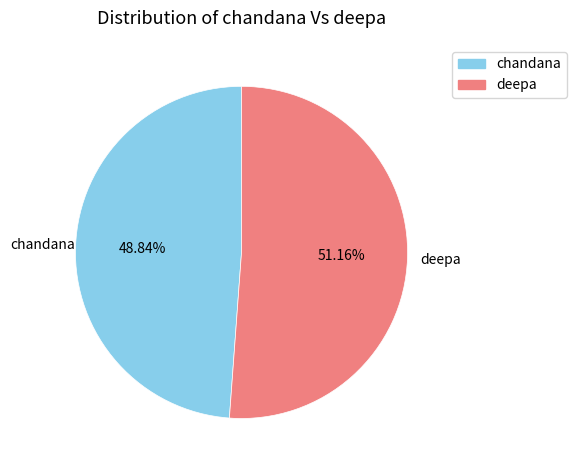

Which has a higher value, chandana or deepa?

deepa